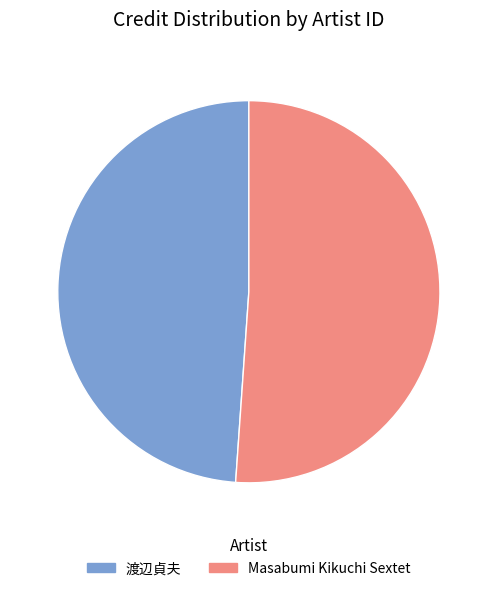

What is the ratio of the value at 渡辺貞夫 to the value at Masabumi Kikuchi Sextet?

1.0